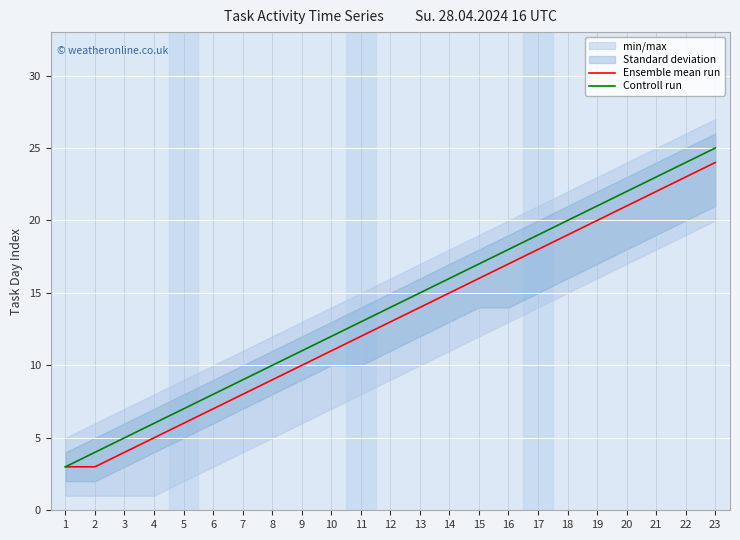

True or false: Controll run and Ensemble mean run intersect in this chart.

False